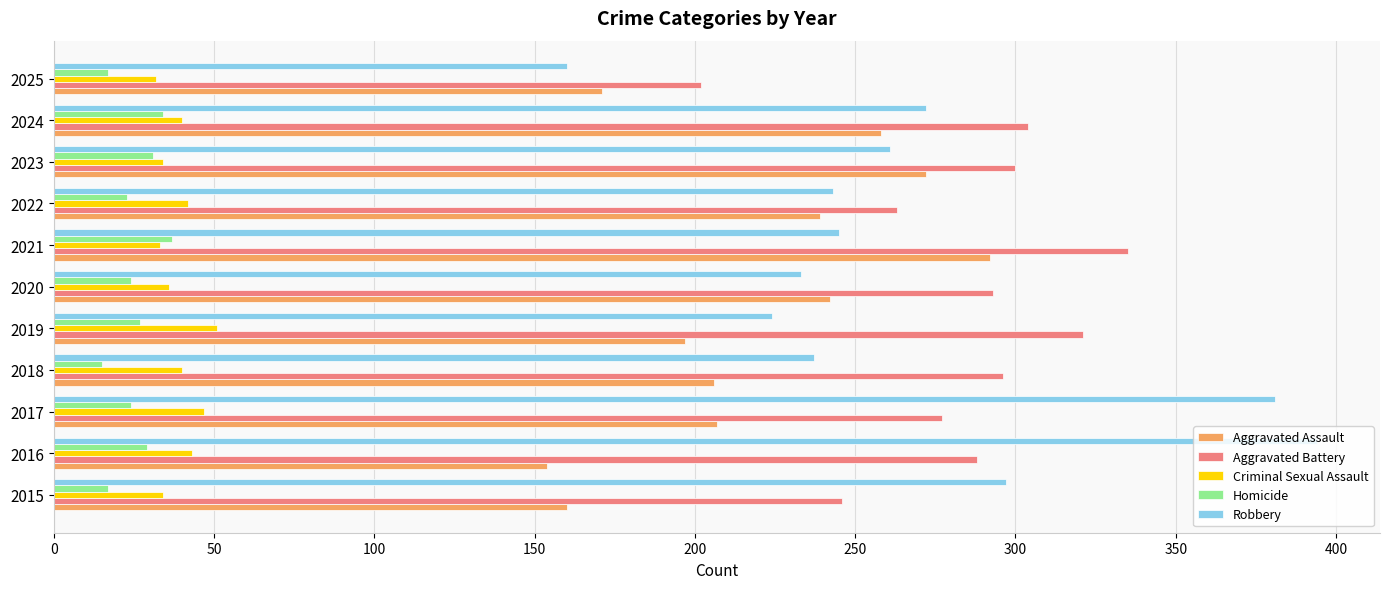

Where is Robbery nearest to the value 277?

2024